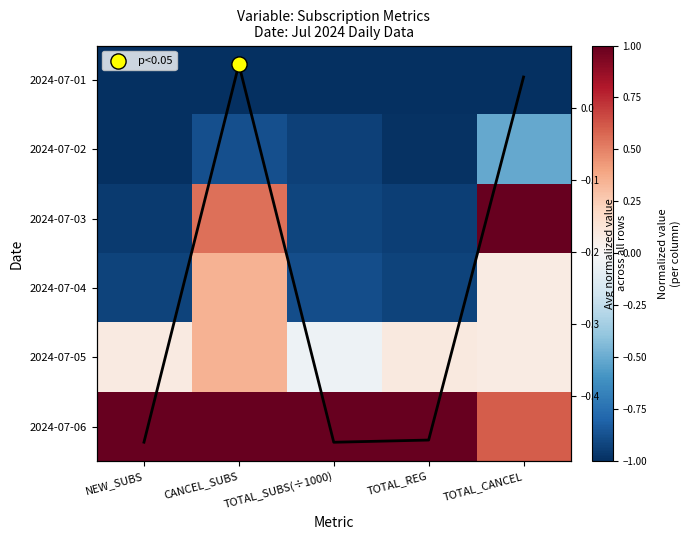

What is the spread (max minus min) of values at CANCEL_SUBS?

2.0